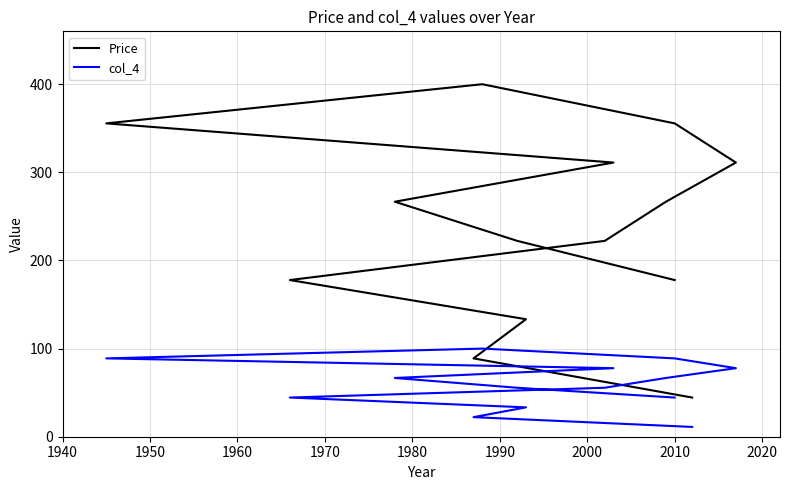

True or false: col_4 and Price intersect in this chart.

False